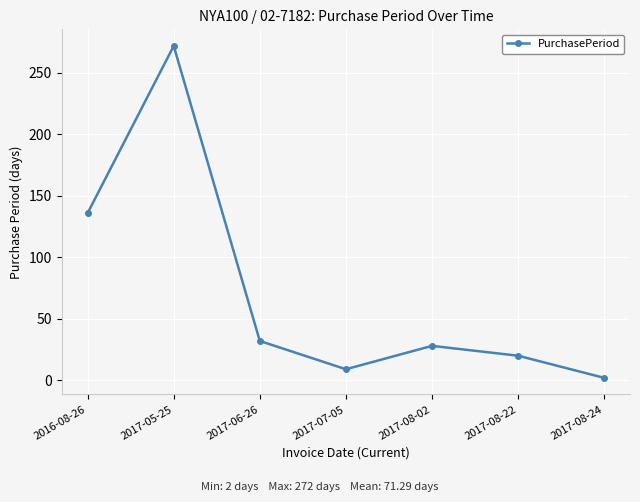

The value at 2017-06-26 is 45. True or false?

False